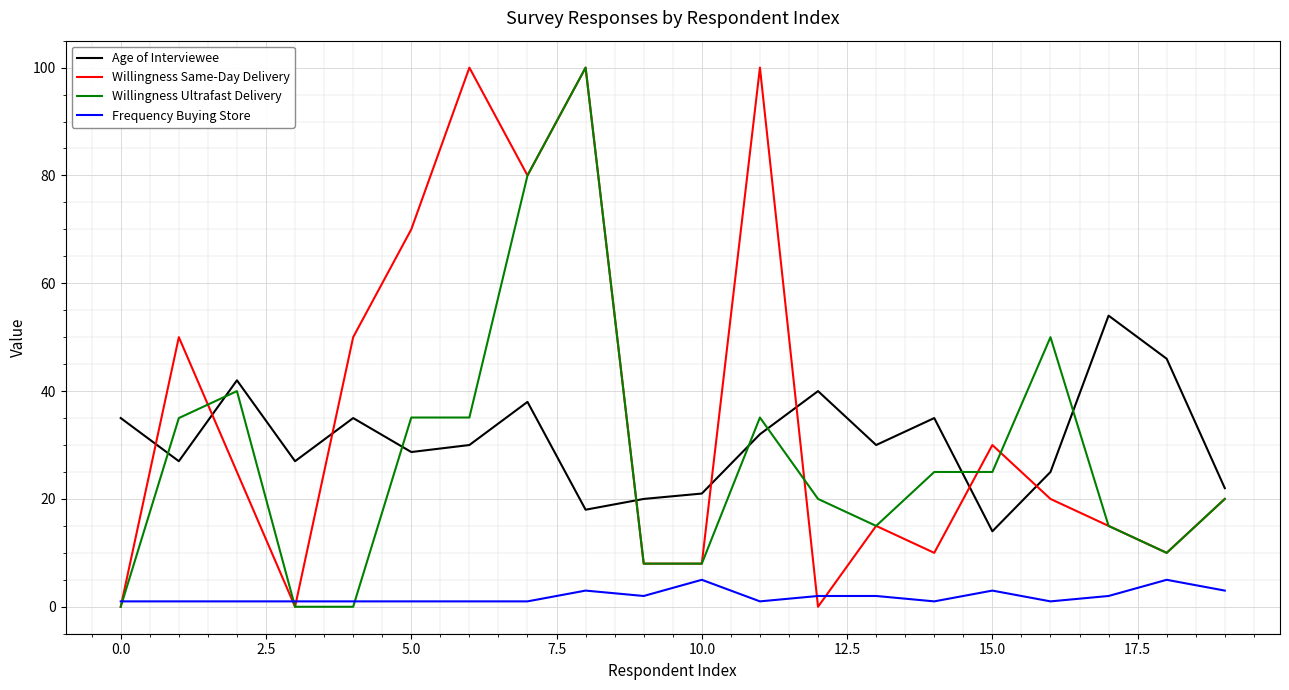

How many lines are shown in the chart?

4